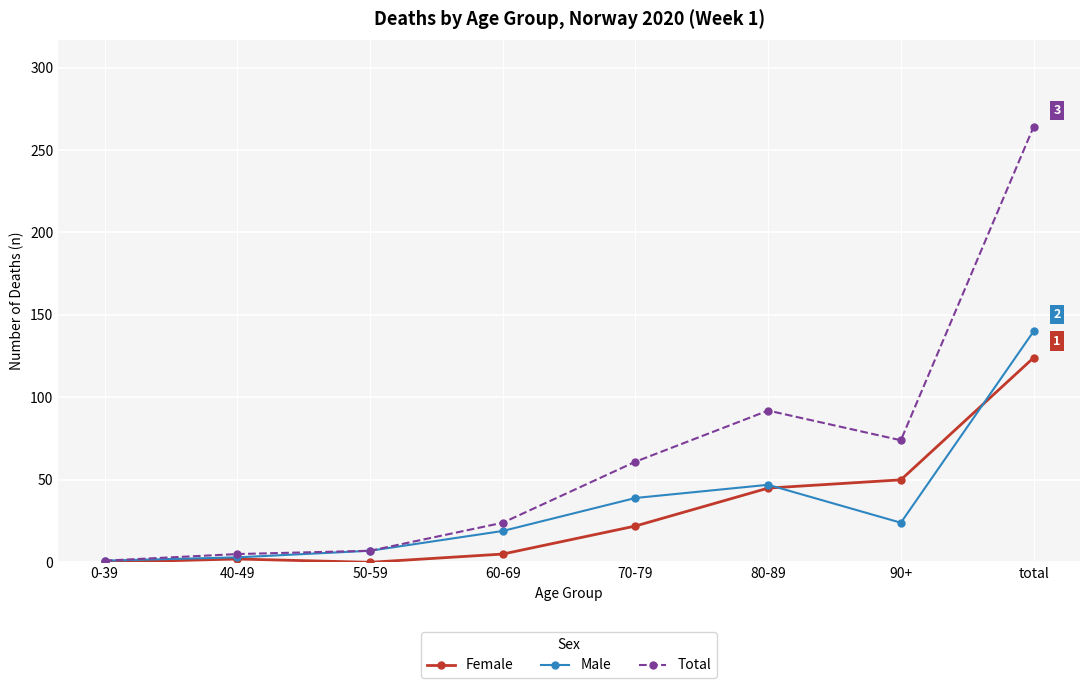

The value of Male at 70-79 is 39. True or false?

True